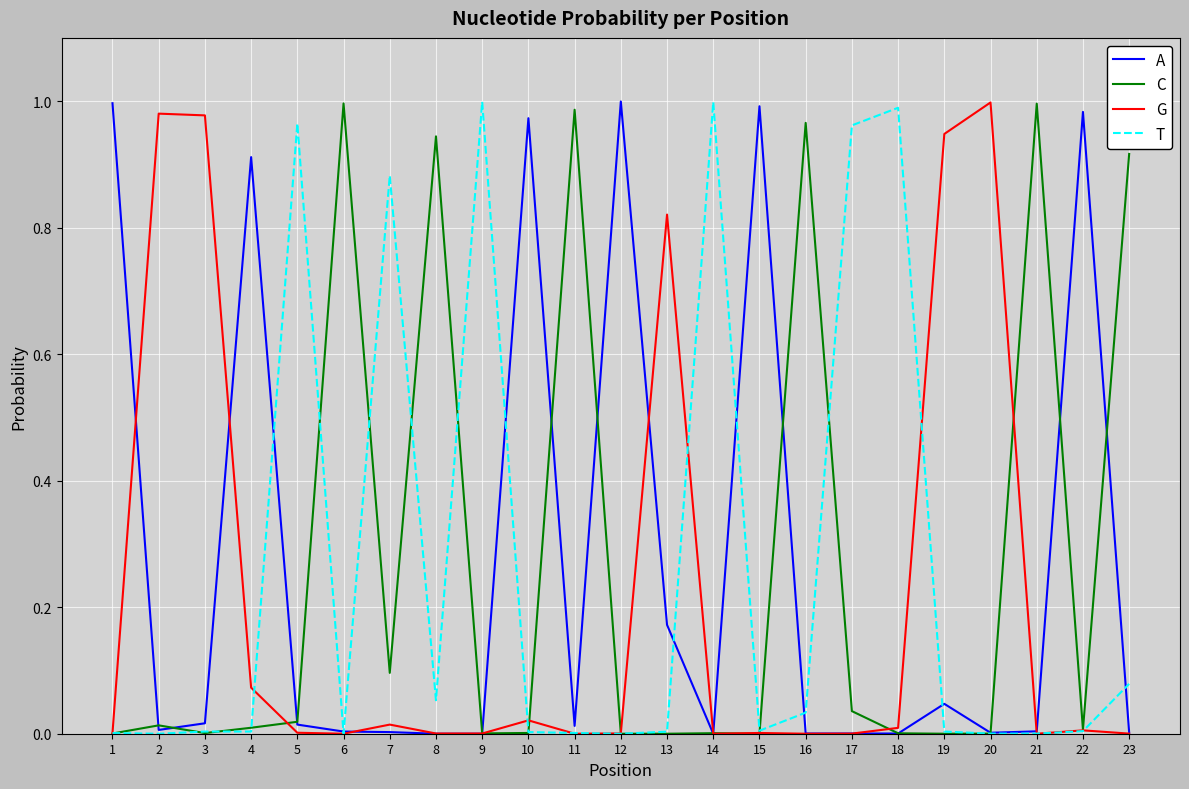

The G series shows 0.2 at 2. True or false?

False